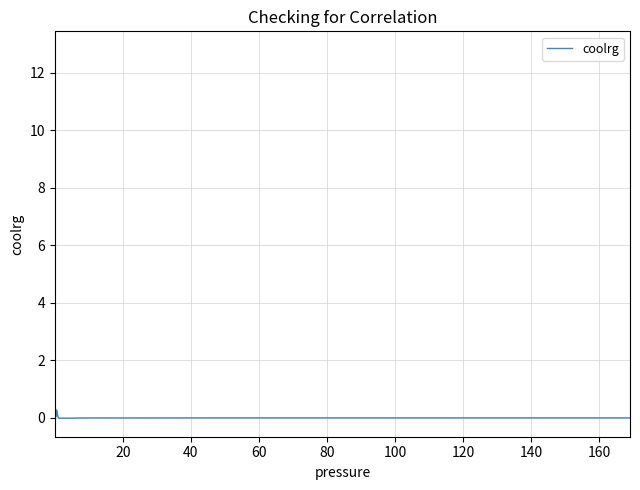

What is the difference between the maximum and minimum values?

12.8